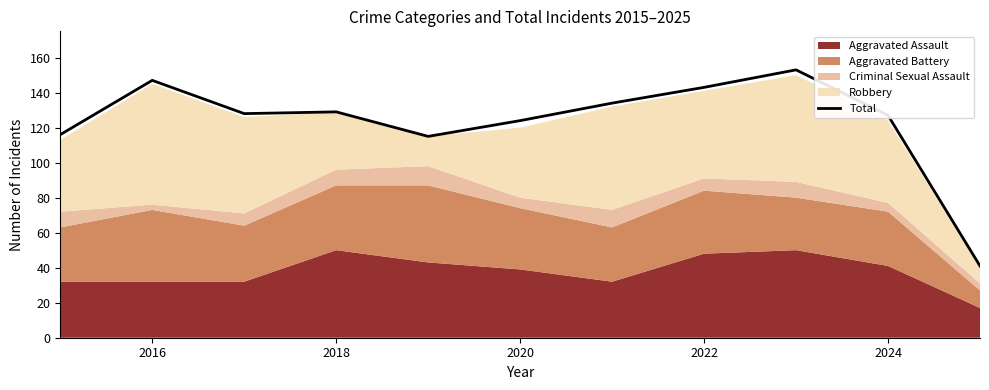

Is it true that Total equals 196 at 2016?

False